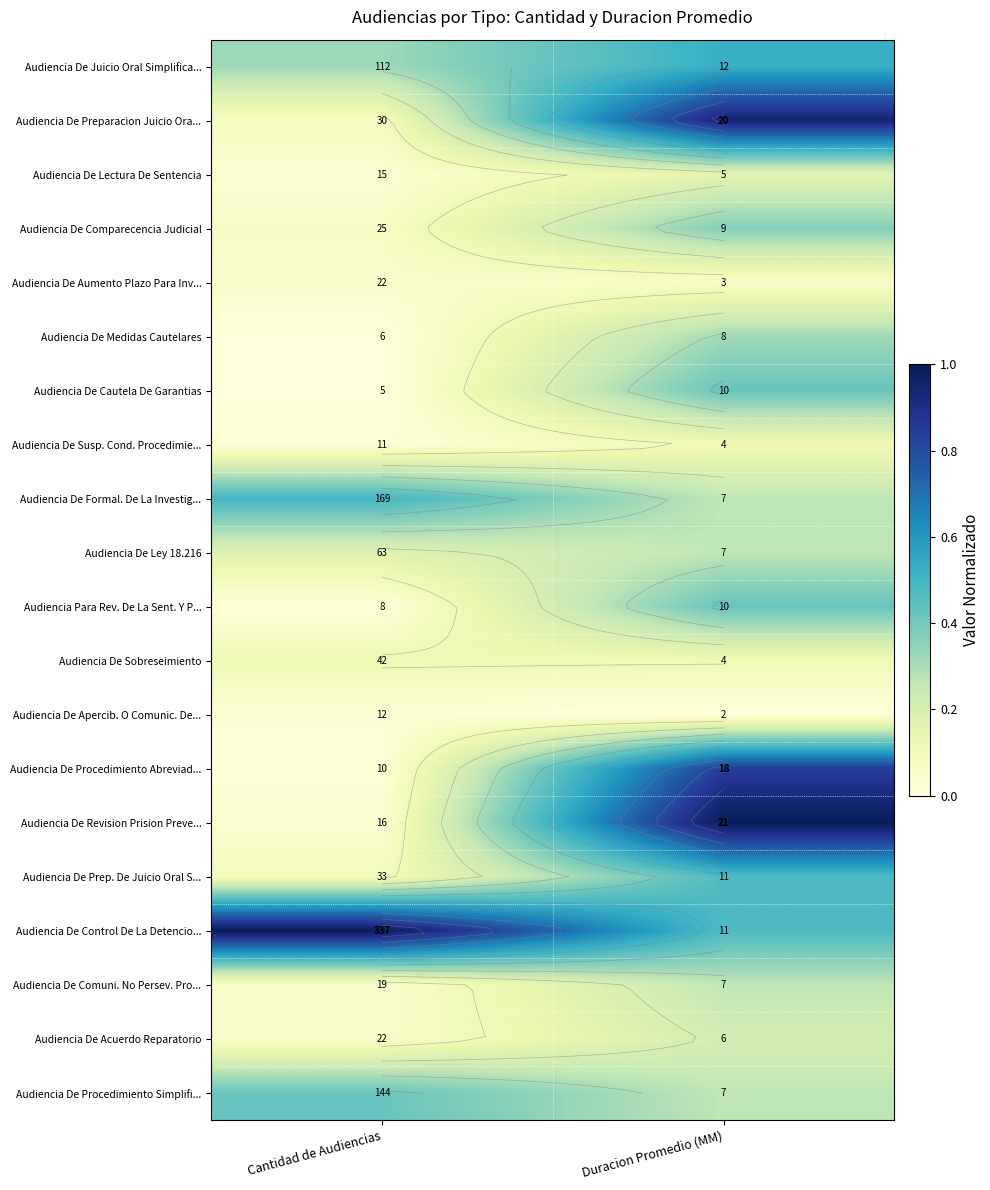

What is the average value of the Audiencia De Cautela De Garantias series?

0.2